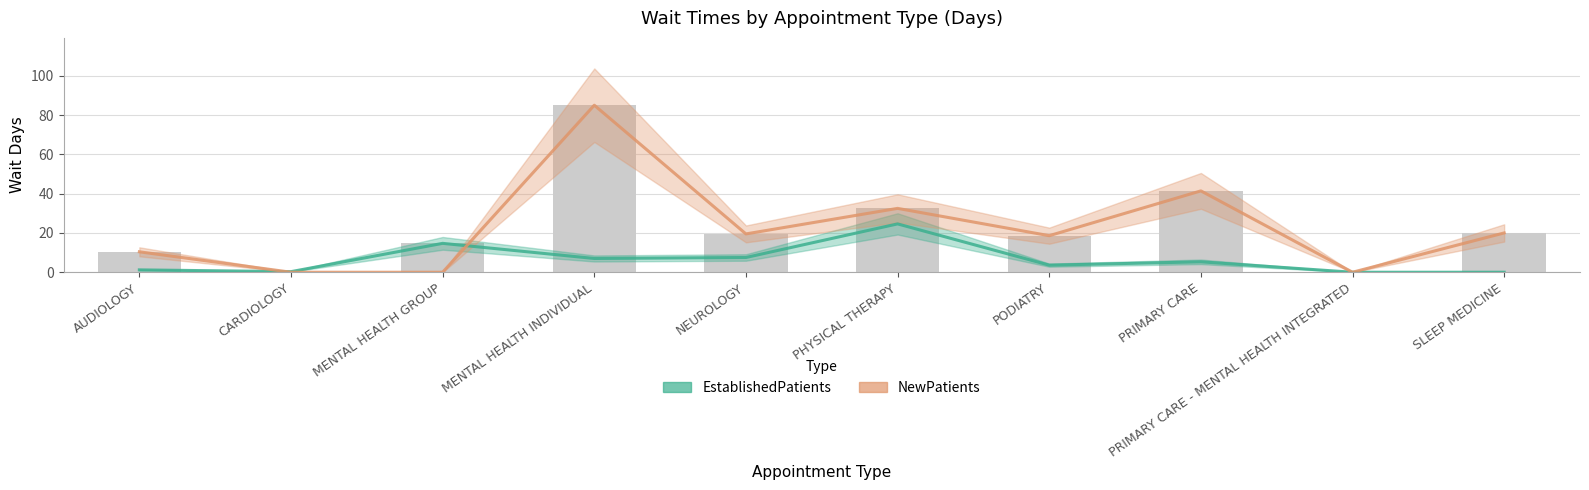

Reading left to right, extract all data points from this chart.

EstablishedPatients: 1.2	0.3	14.7	7.0	7.5	24.6	3.6	5.3	0.0	0.0
NewPatients: 10.4	0.0	0.0	85.0	19.5	32.5	18.6	41.4	0.0	20.0